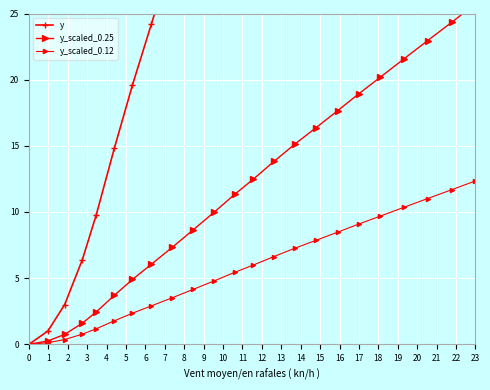

What is the sum of the y values at 20 and 18?

172.5